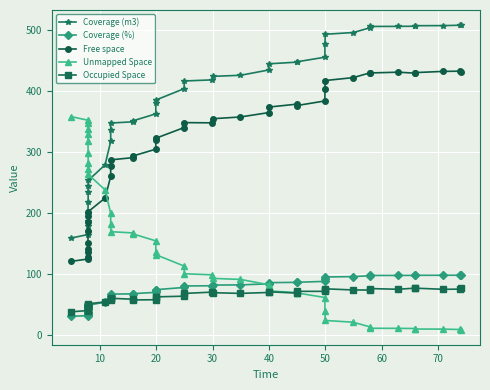

What is the value of the Coverage (m3) point at the 34th from the left?

506.3